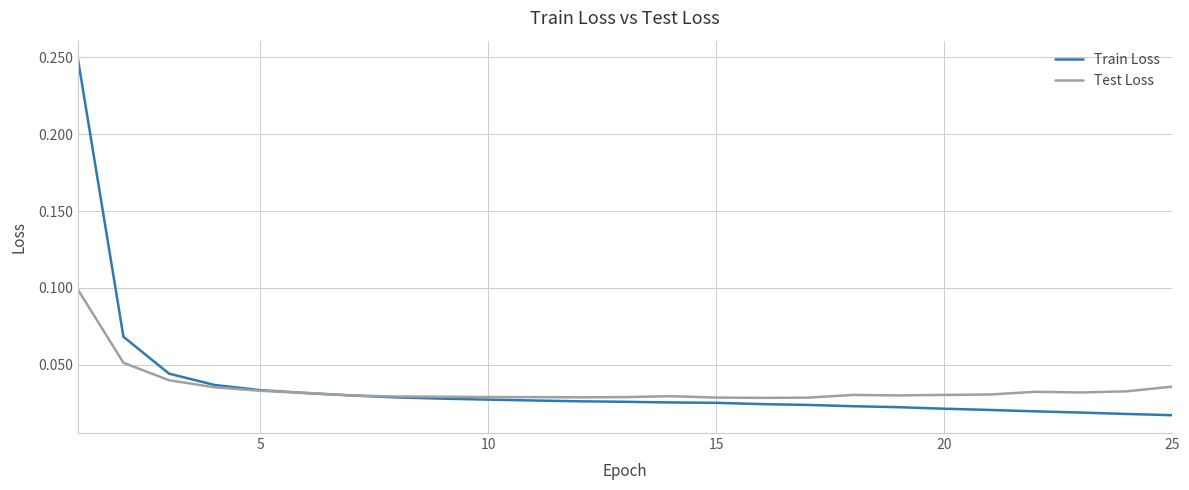

Which series has the widest spread of values?

Train Loss